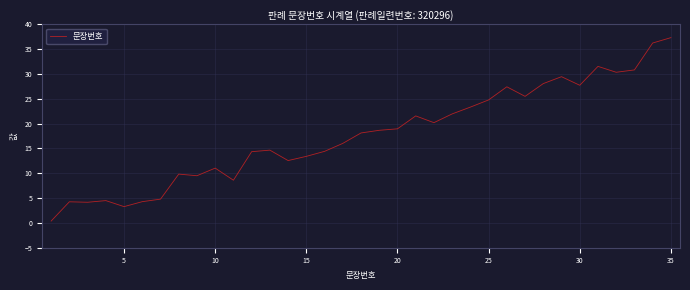

What is the difference between the maximum and minimum values?

37.0